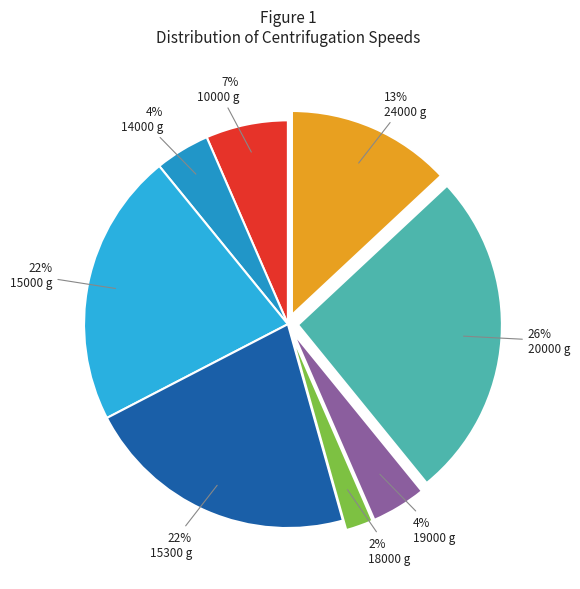

Which slice is the smallest?

18000